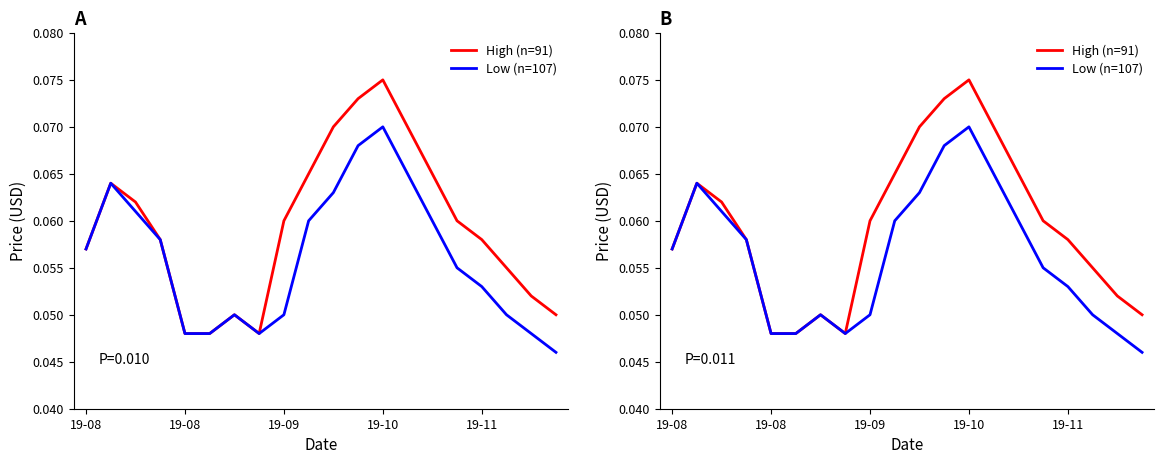

Which series changed the most between 19-11 and 19?

High (n=91)